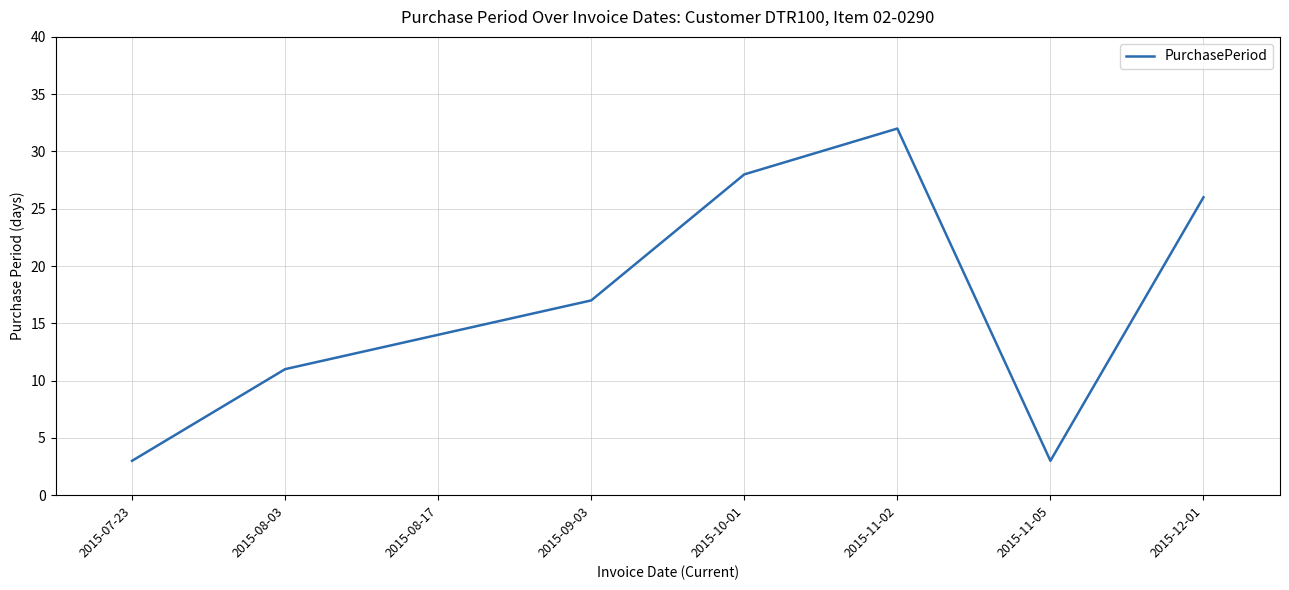

True or false: the data shows 26 at 2015-12-01.

True